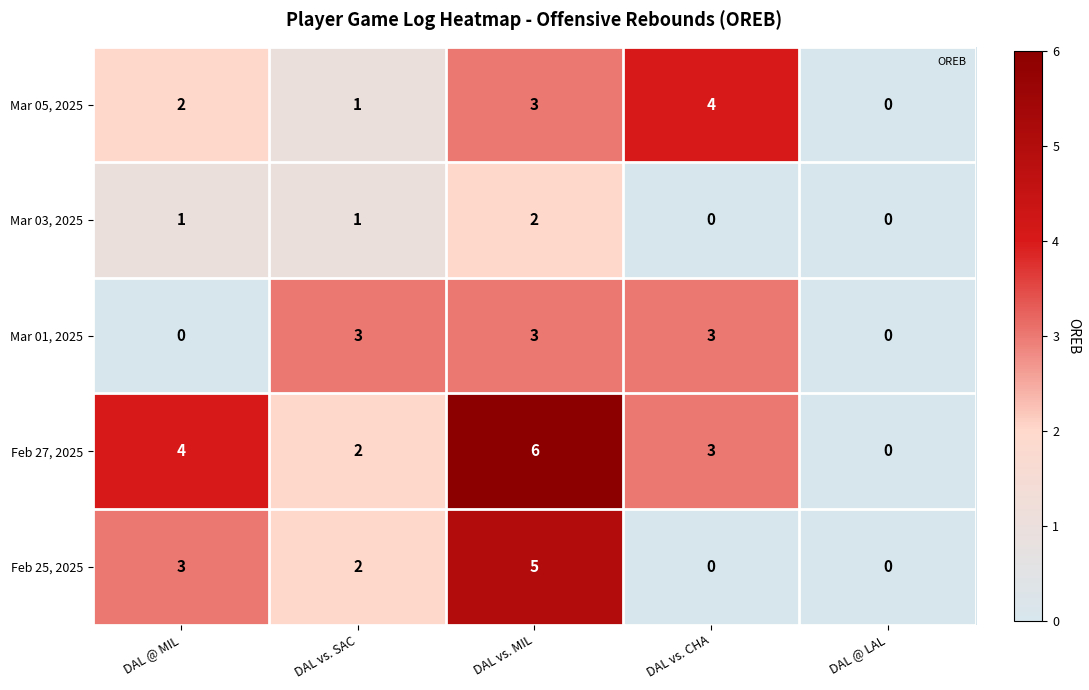

How many categories are shown in the chart?

5